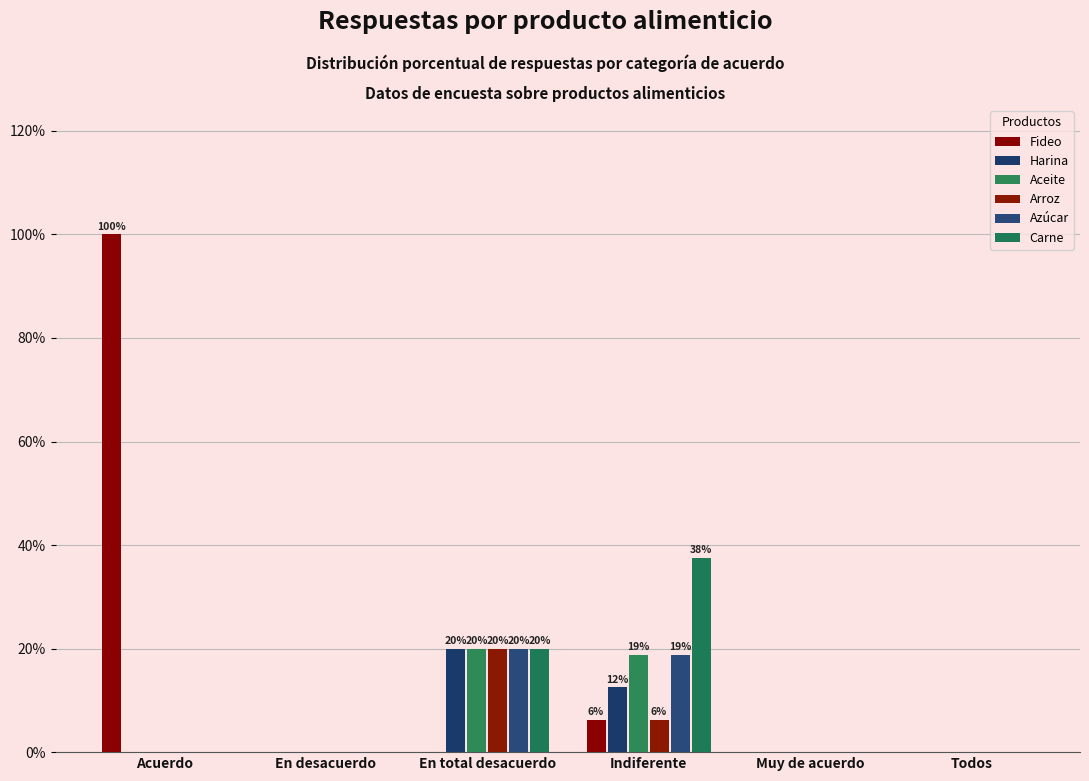

The Fideo series shows 135.3 at Acuerdo. True or false?

False